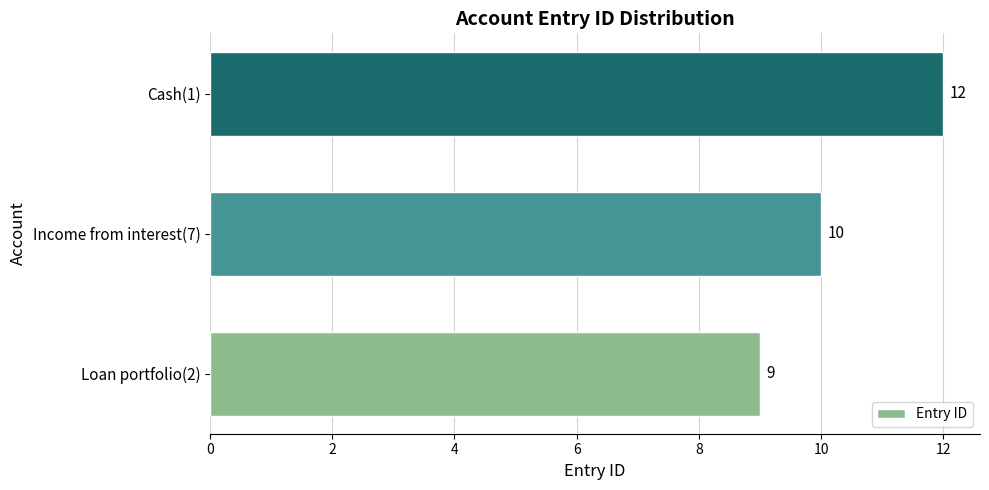

Reading bottom to top, extract all data points from this chart.

9	10	12